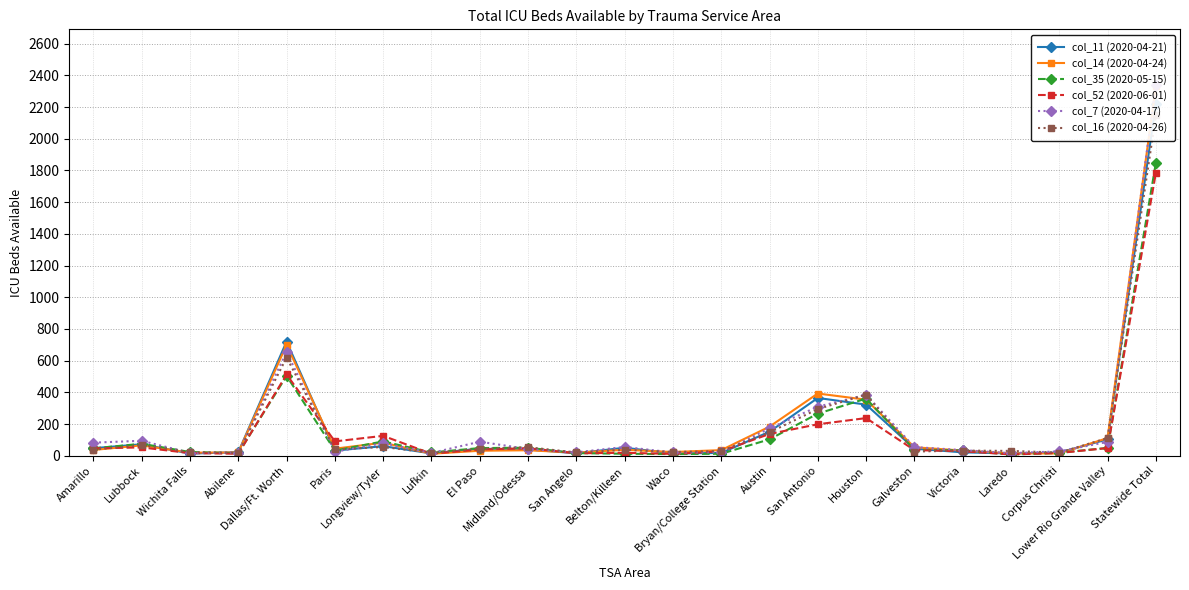

How many lines are shown in the chart?

6